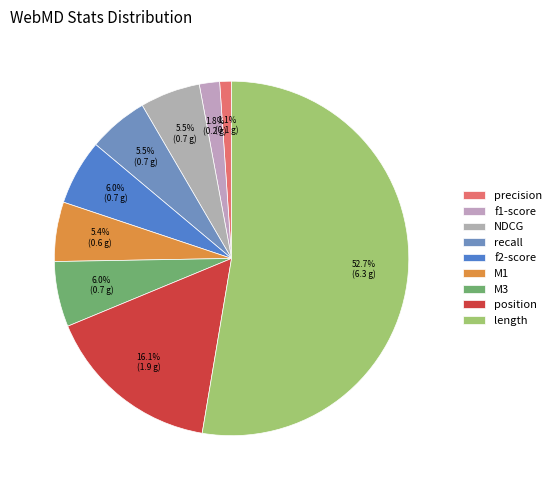

Does length represent more than half of the total?

Yes